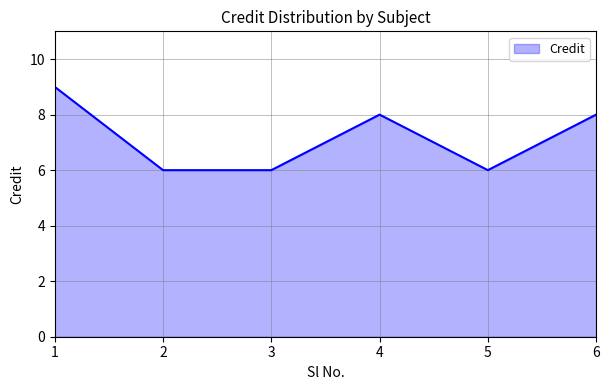

Reading left to right, transcribe all the data shown in this chart.

1=9	2=6	3=6	4=8	5=6	6=8